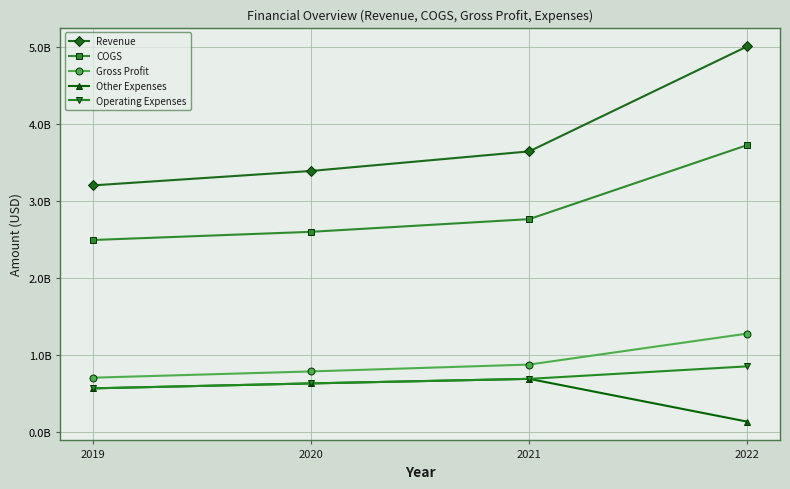

What value does the Revenue series have at 2022?

5004000000